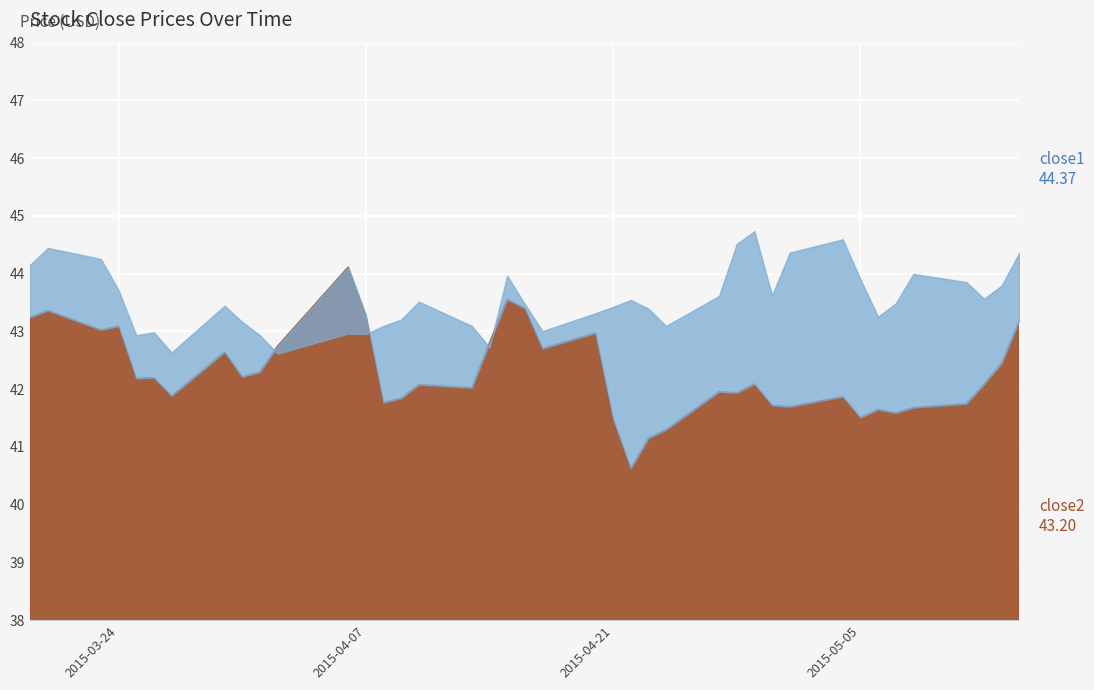

Between 2015-03-27 and 2015-04-06, which is larger?

2015-04-06